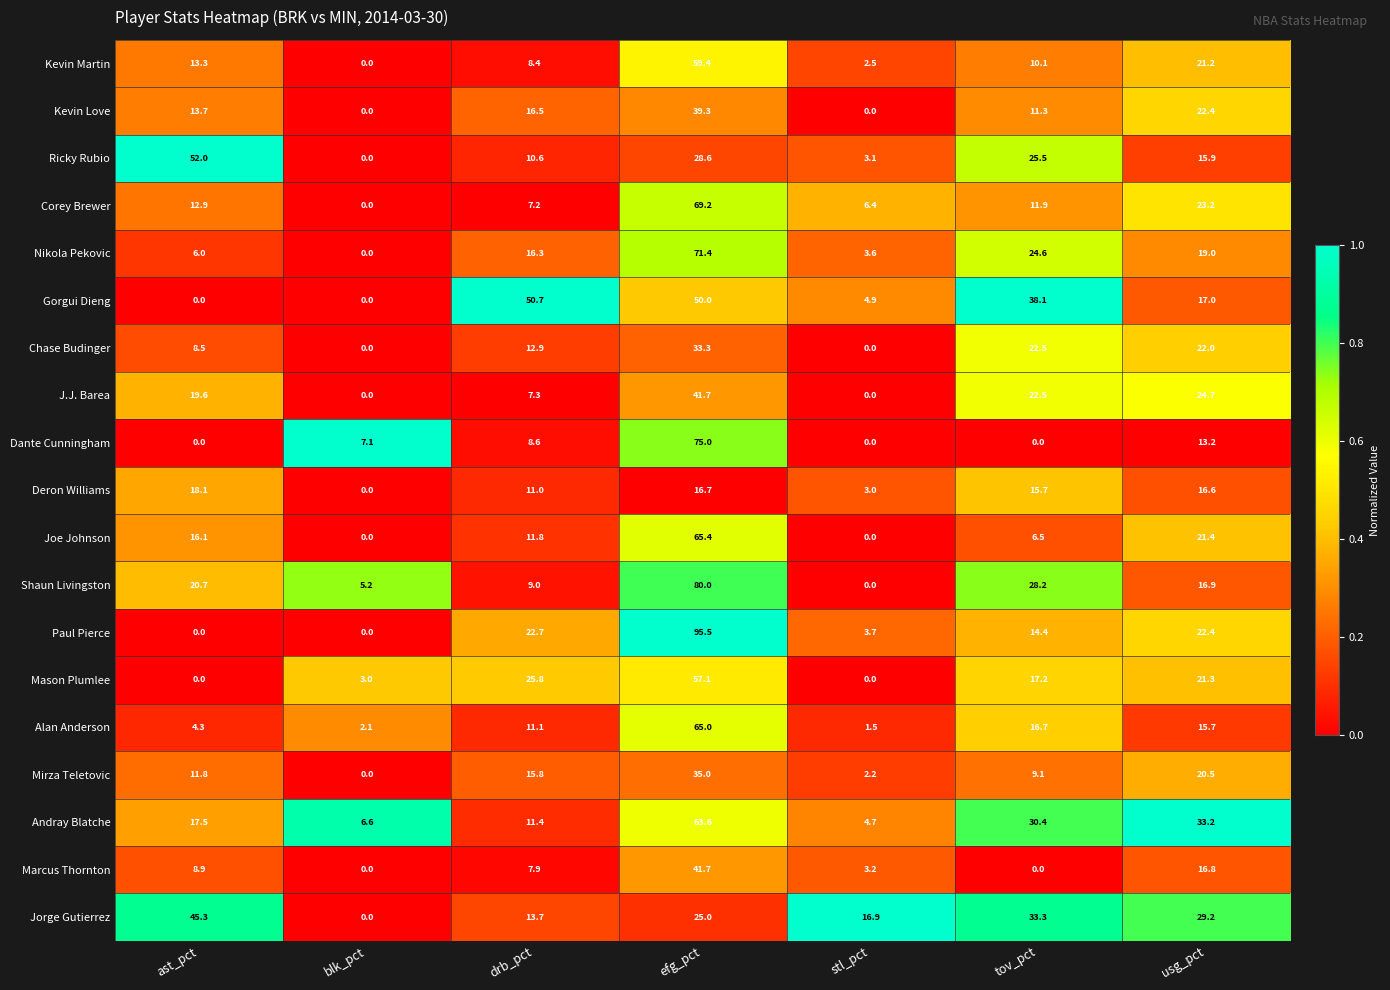

Is it true that Ricky Rubio equals 25.2 at usg_pct?

False